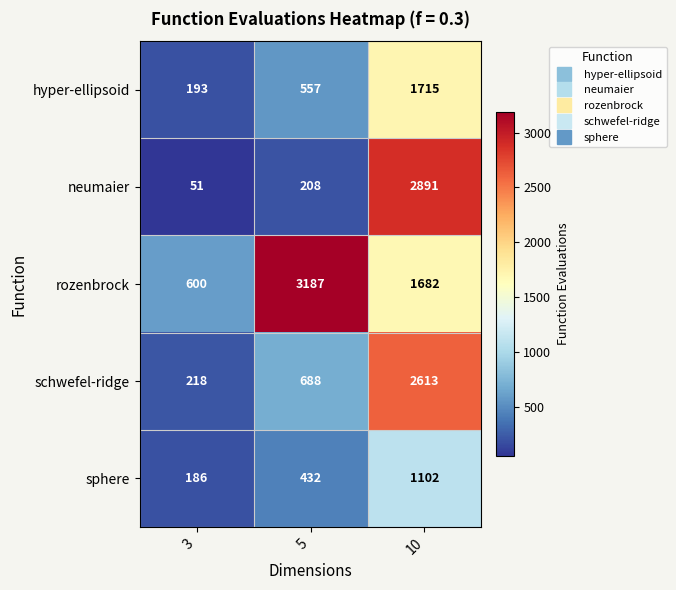

At 10, list the series in order from largest to smallest.

neumaier, schwefel-ridge, hyper-ellipsoid, rozenbrock, sphere